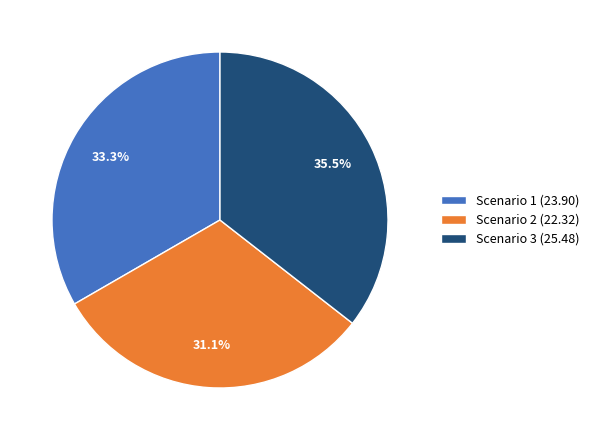

How many segments does this pie chart have?

3